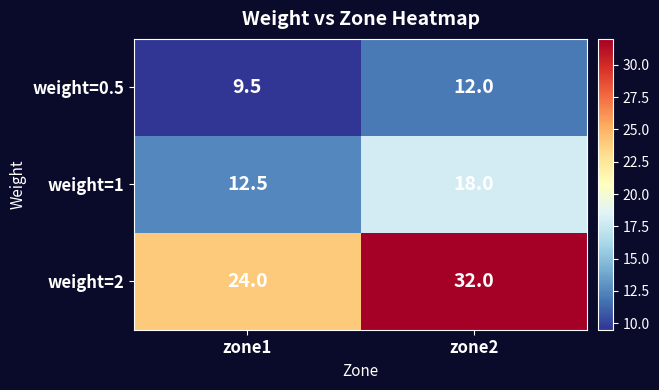

Rank the series by their maximum value, from highest to lowest.

weight=2, weight=1, weight=0.5